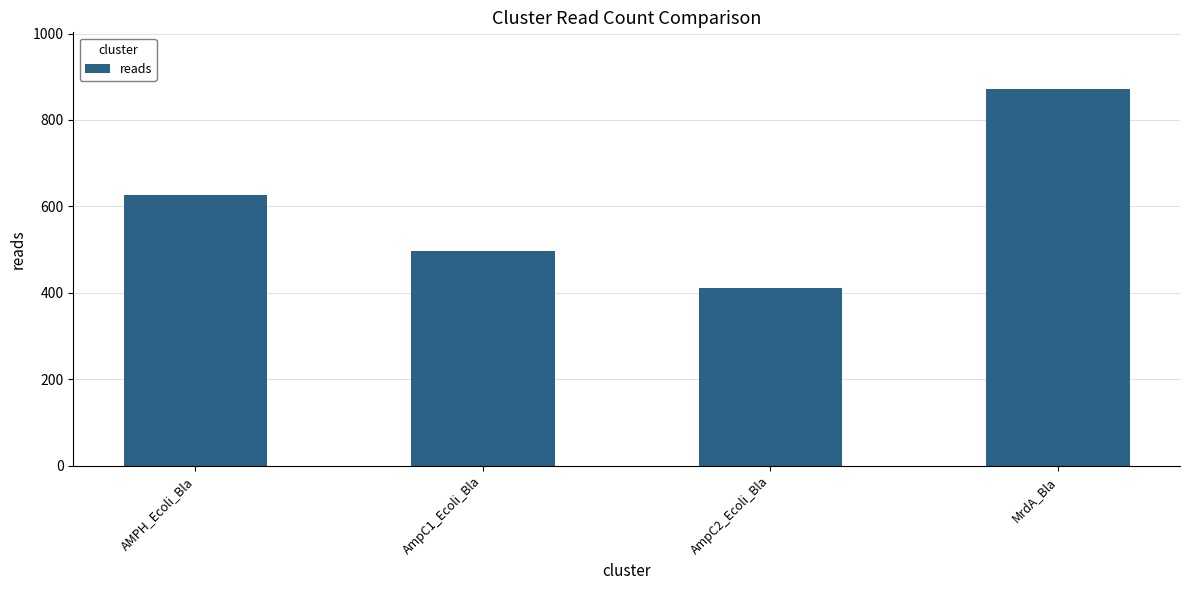

The chart shows a value of 1067 at AMPH_Ecoli_Bla. True or false?

False